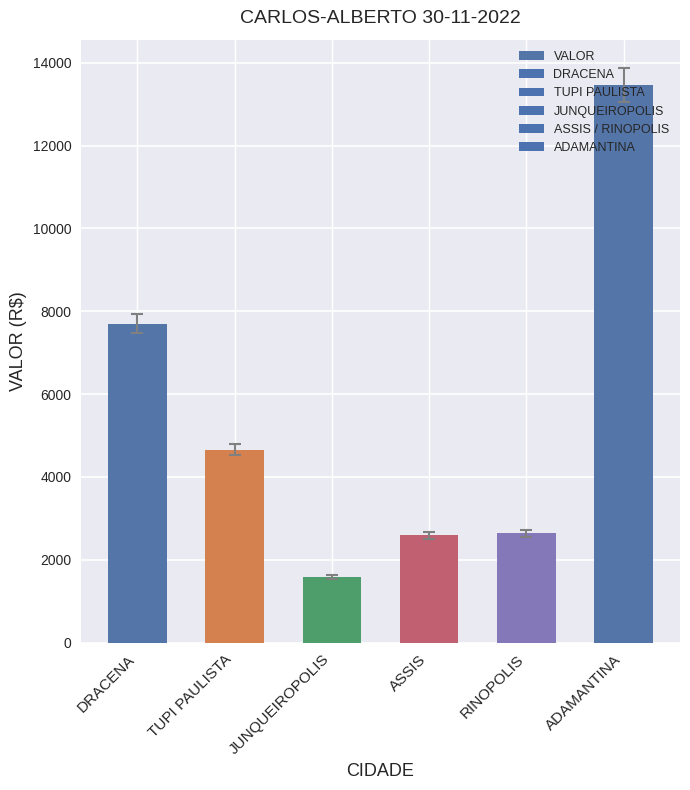

The chart shows a value of 636.0 at ASSIS. True or false?

False